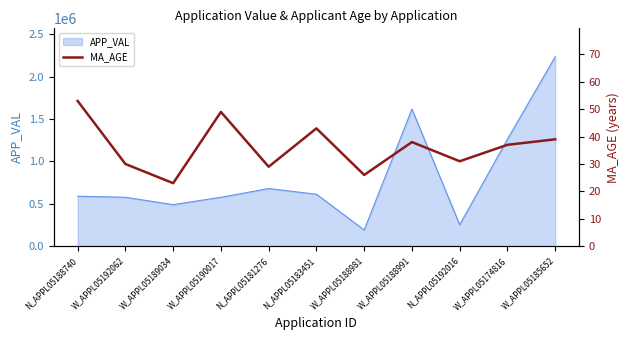

Which label corresponds to the largest value in the chart?

N_APPL05188740